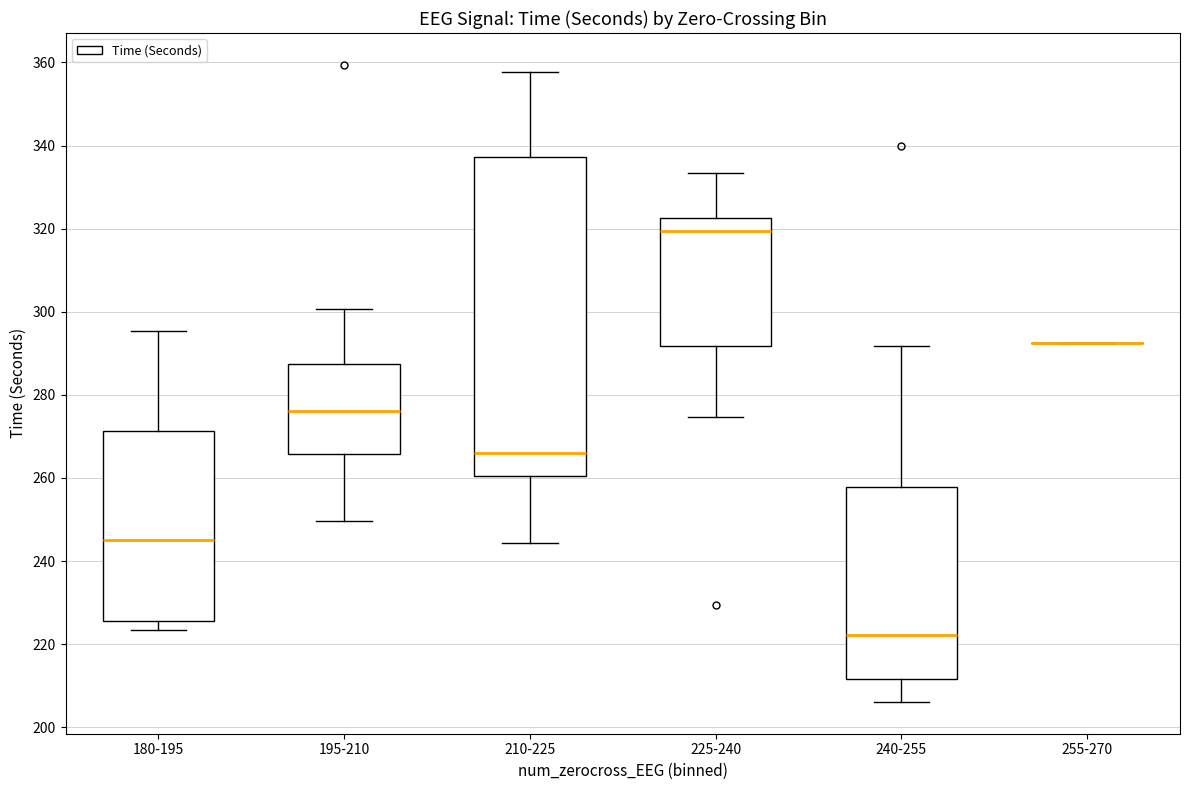

Reading left to right, read every box against the y-axis: the position of its median line, the range the box covers, and the ends of its whiskers. The values are not printed on the chart, so give them approximately, as read against the axis.

180-195: median 246, box 226 to 272, whiskers 224 to 296
195-210: median 276, box 266 to 288, whiskers 250 to 300
210-225: median 266, box 260 to 338, whiskers 244 to 358
225-240: median 320, box 292 to 322, whiskers 274 to 334
240-255: median 222, box 212 to 258, whiskers 206 to 292
255-270: box collapsed to a line at 292, whiskers 292 to 292